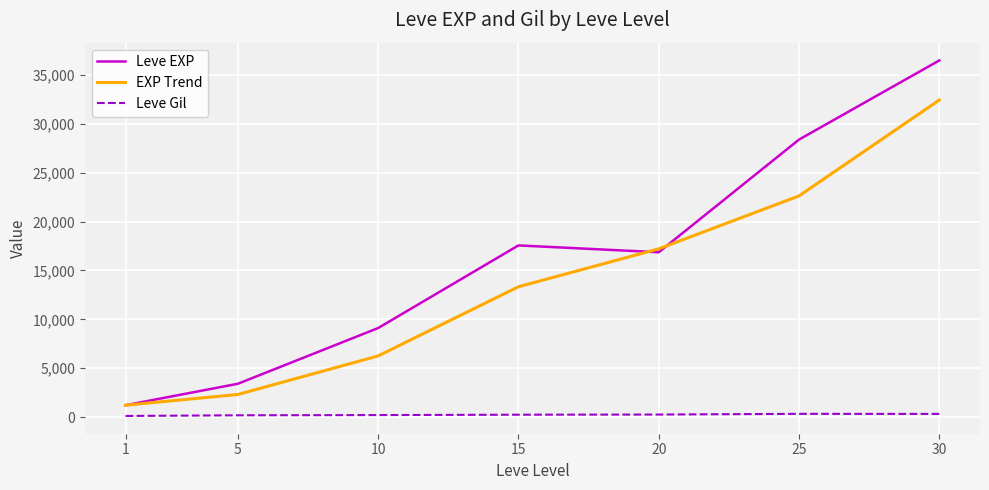

How many lines are shown in the chart?

3